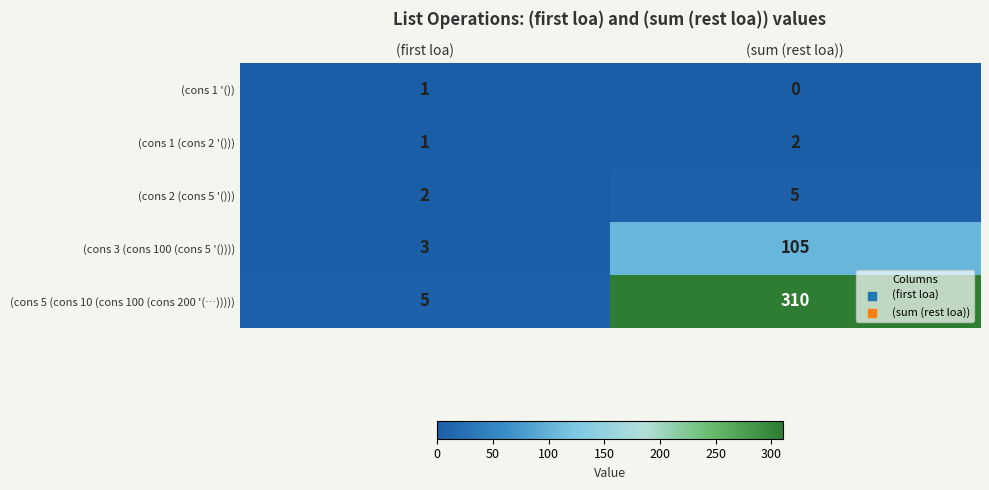

At which label is (cons 2 (cons 5 '())) closest to 3?

(first loa)